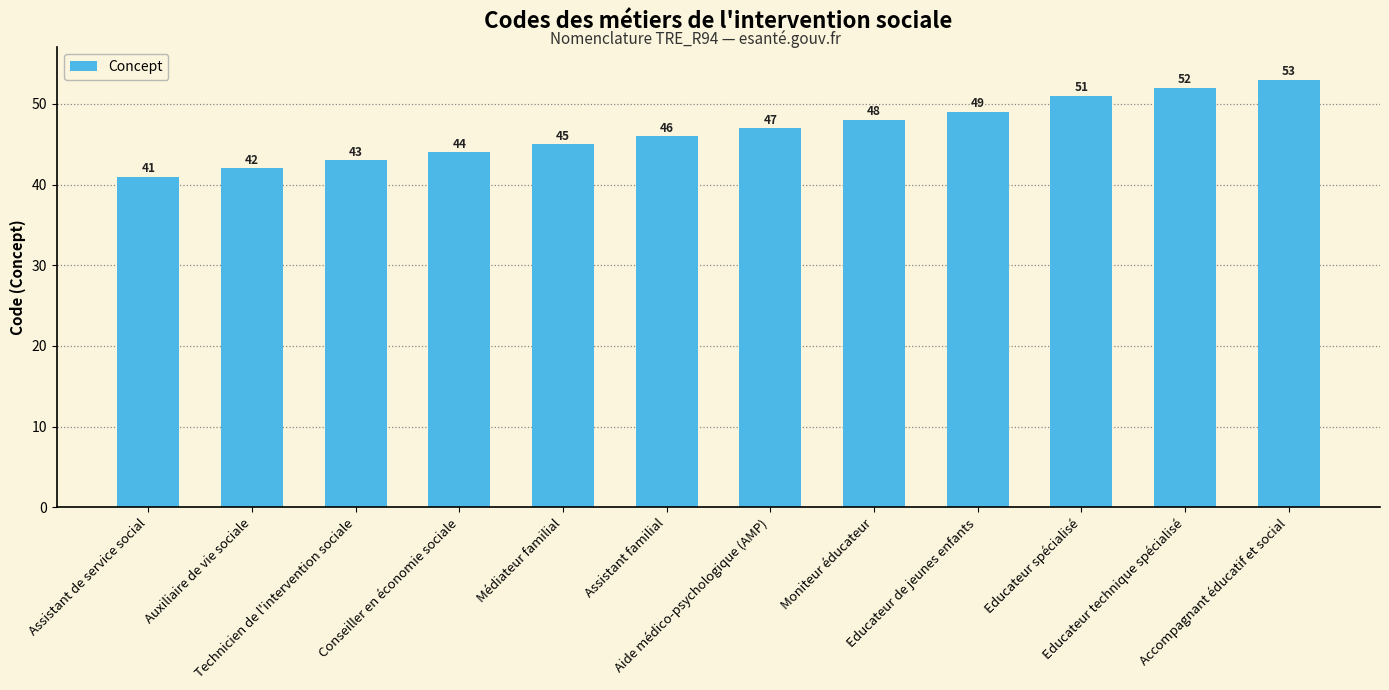

How many bars are there in total?

12